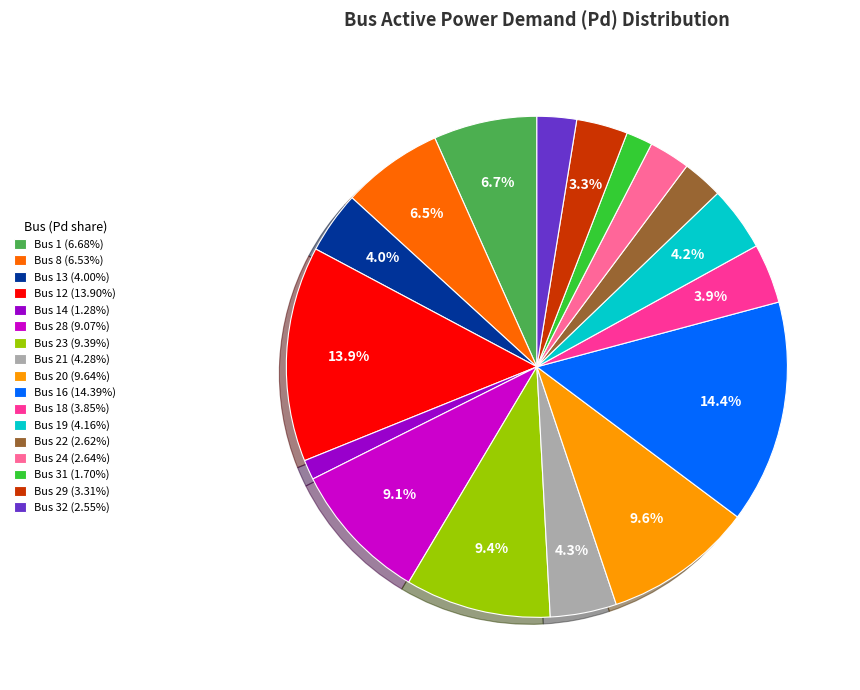

Combined, what portion of the pie is Bus 1 (6.68%) and Bus 16 (14.39%)?

21.1%